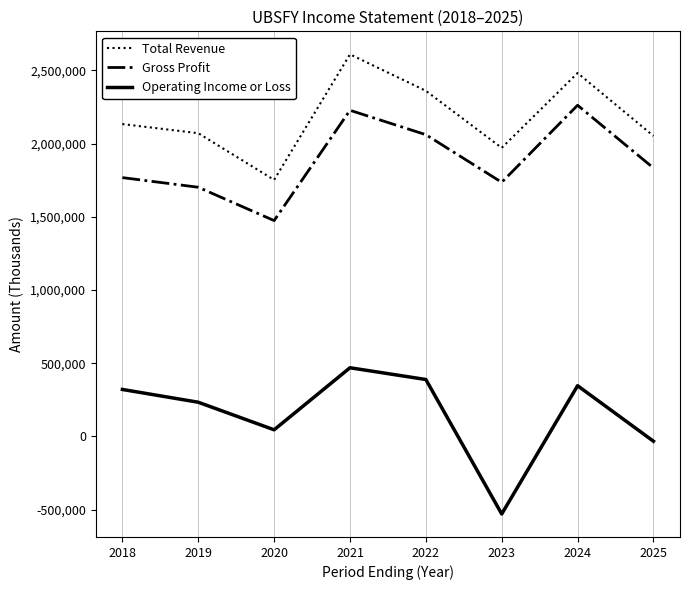

True or false: Operating Income or Loss and Gross Profit cross at least once.

False